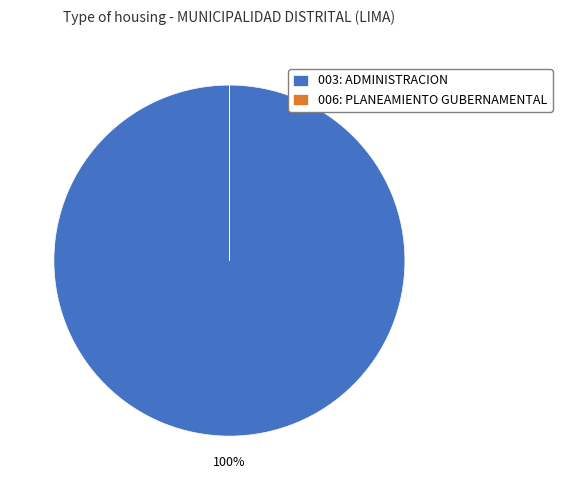

To the nearest percent, what is the average slice percentage?

50%